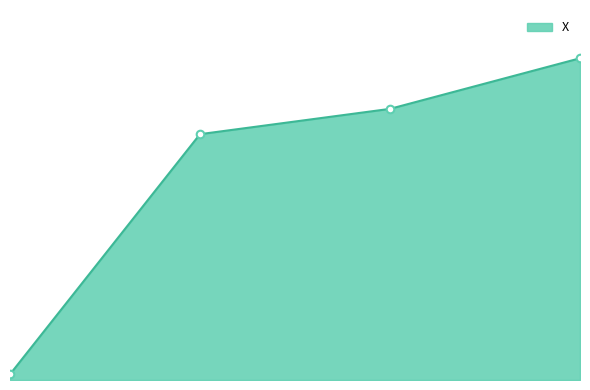

Does the chart have visible grid lines?

No